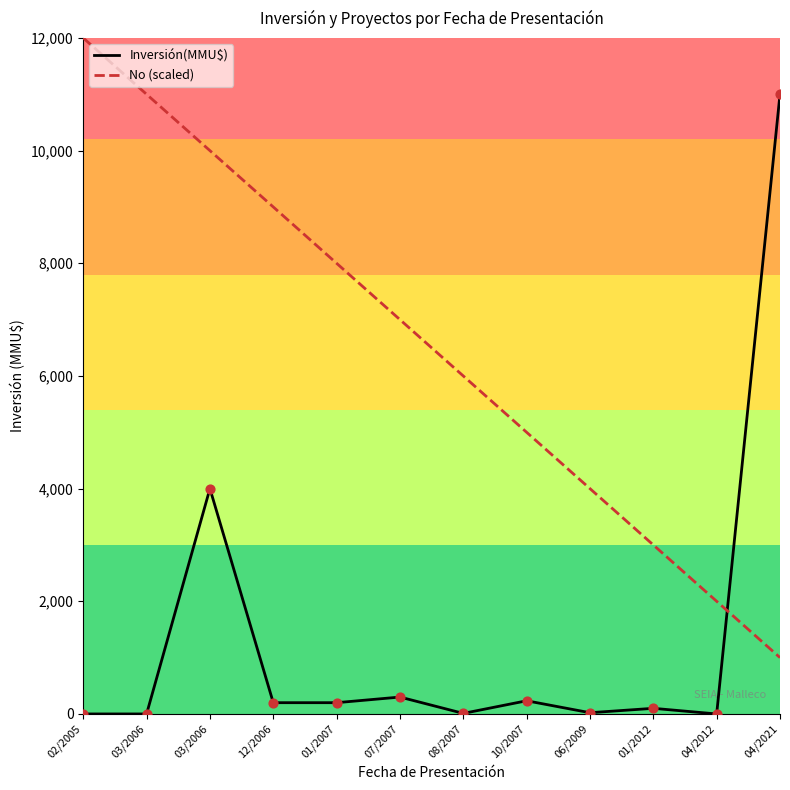

Is this an area chart (filled region under the line)?

No